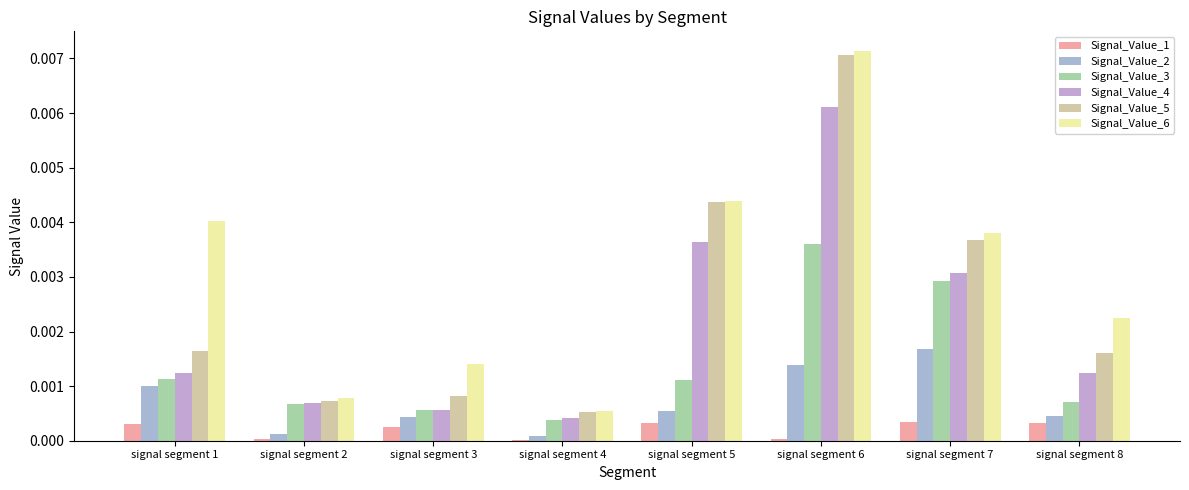

Rank the series by their maximum value, from highest to lowest.

Signal_Value_6, Signal_Value_5, Signal_Value_4, Signal_Value_3, Signal_Value_2, Signal_Value_1